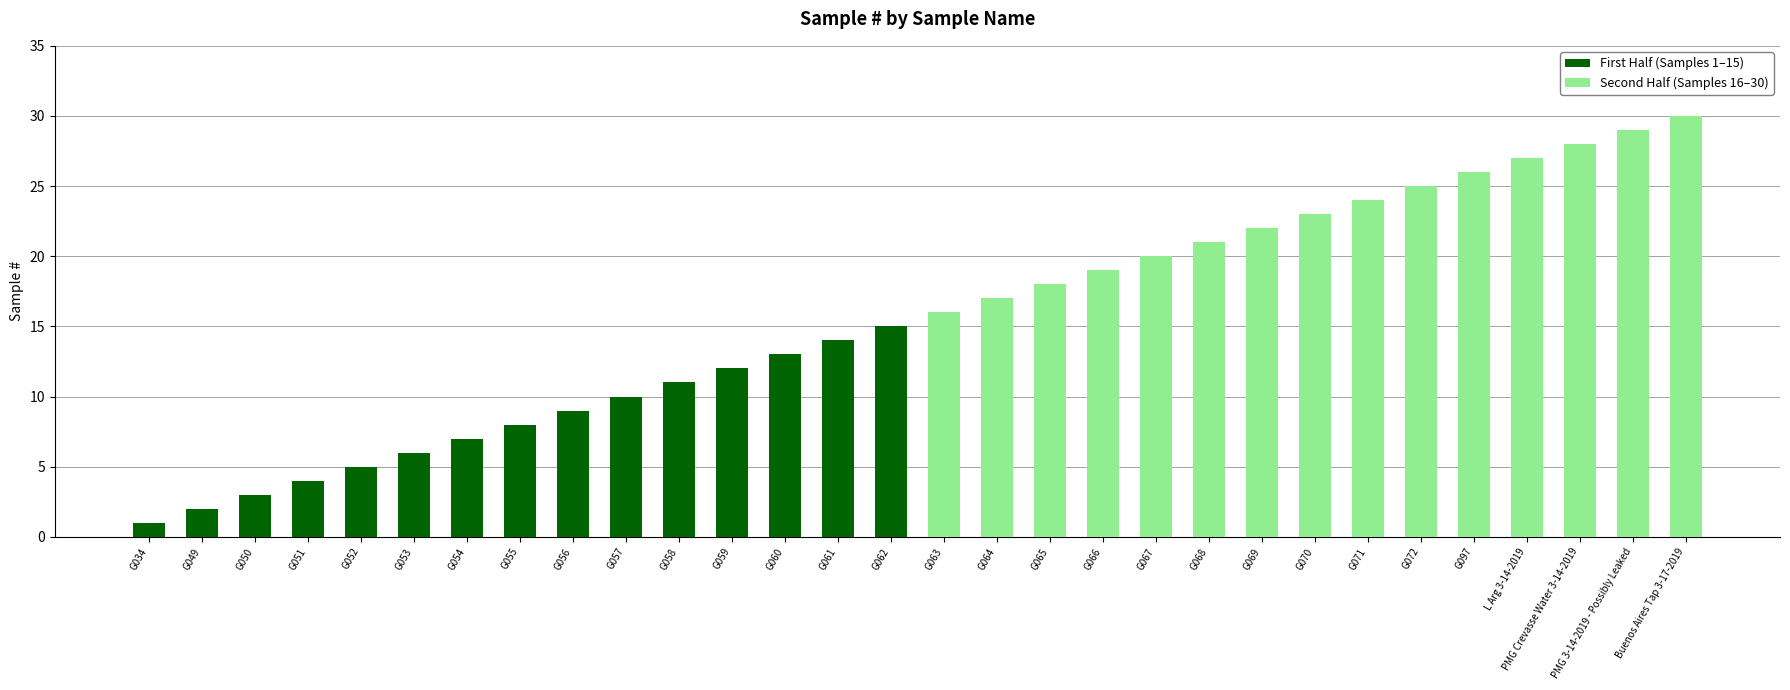

Which series has the largest range (max minus min)?

Second Half (Samples 16–30)